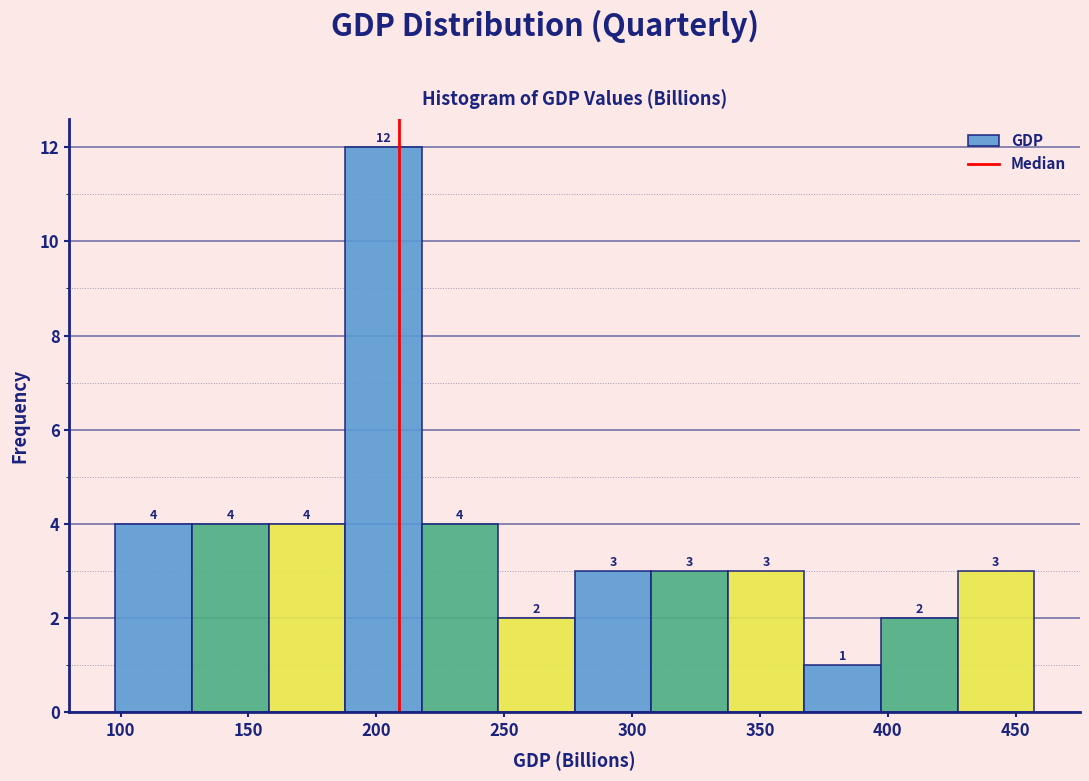

Reading left to right, transcribe this chart: for each bar, give the range it covers on the x-axis and its height. The bar edges are not printed on the chart, so give them approximately, as read against the axis.

100 to 130: 4
130 to 160: 4
160 to 190: 4
190 to 220: 12
220 to 250: 4
250 to 280: 2
280 to 310: 3
310 to 335: 3
335 to 365: 3
365 to 395: 1
395 to 425: 2
425 to 455: 3